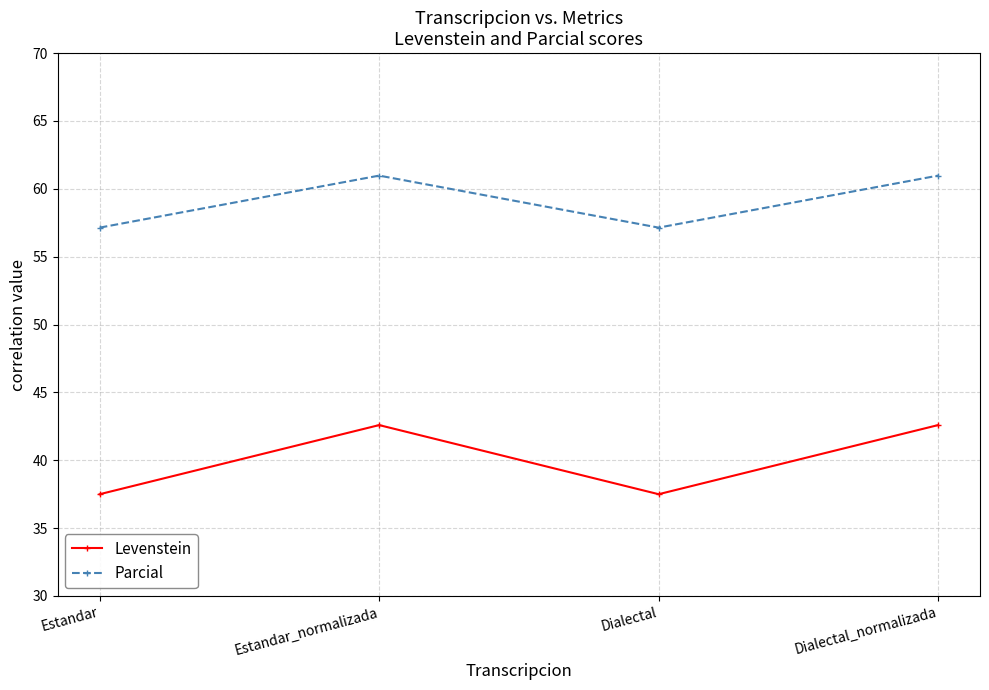

Is the value of Parcial at Estandar_normalizada greater than the value of Levenstein at Dialectal?

Yes